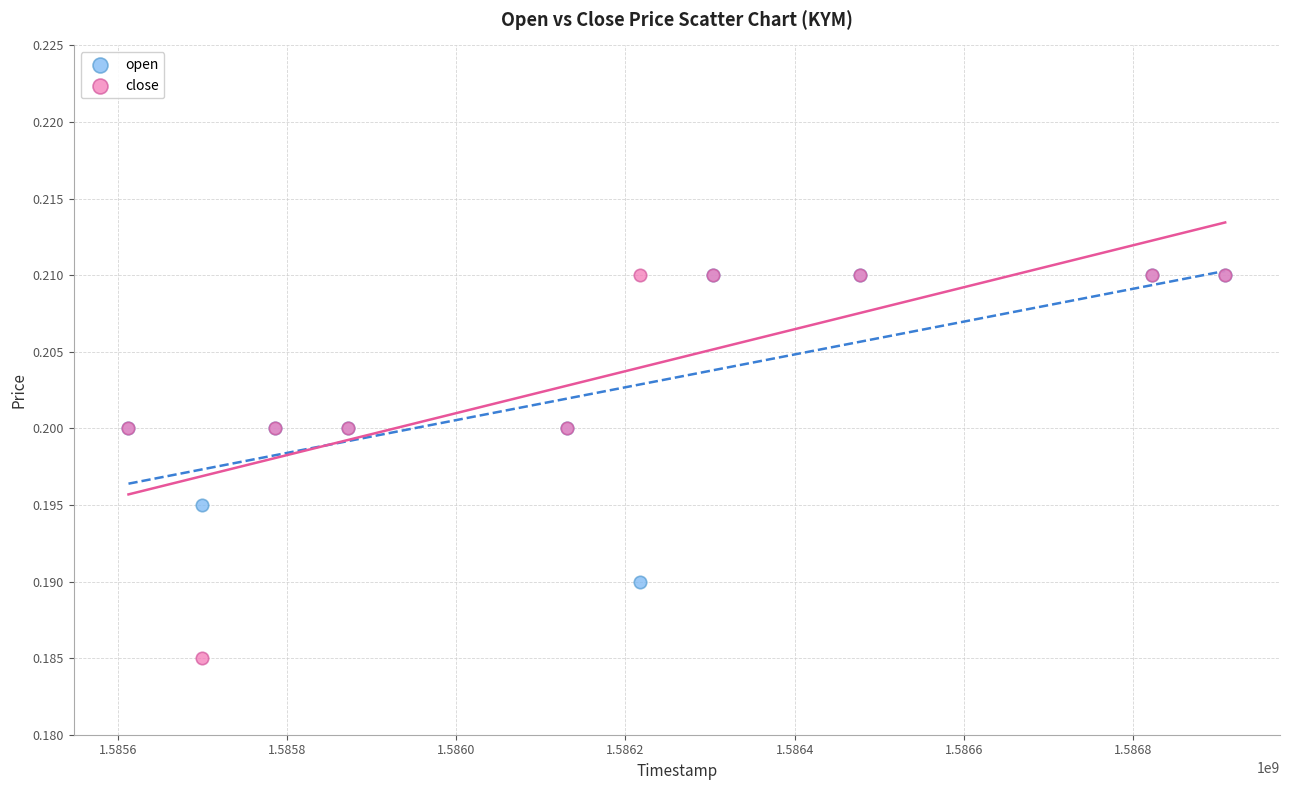

What are all the series names shown in the legend?

open, close